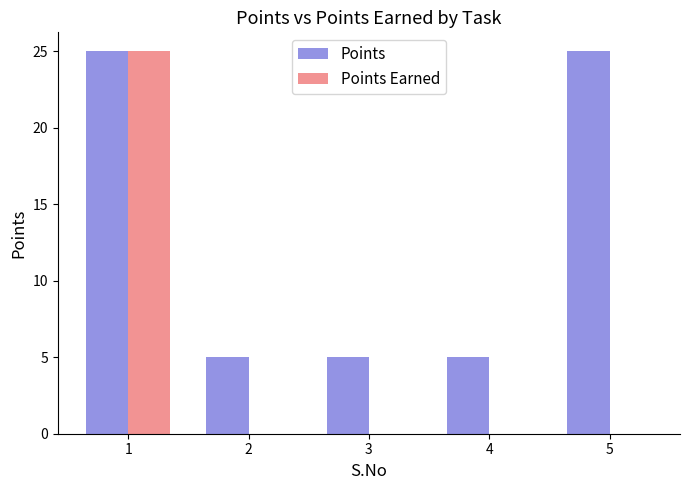

Is it true that Points equals 40 at 1?

False